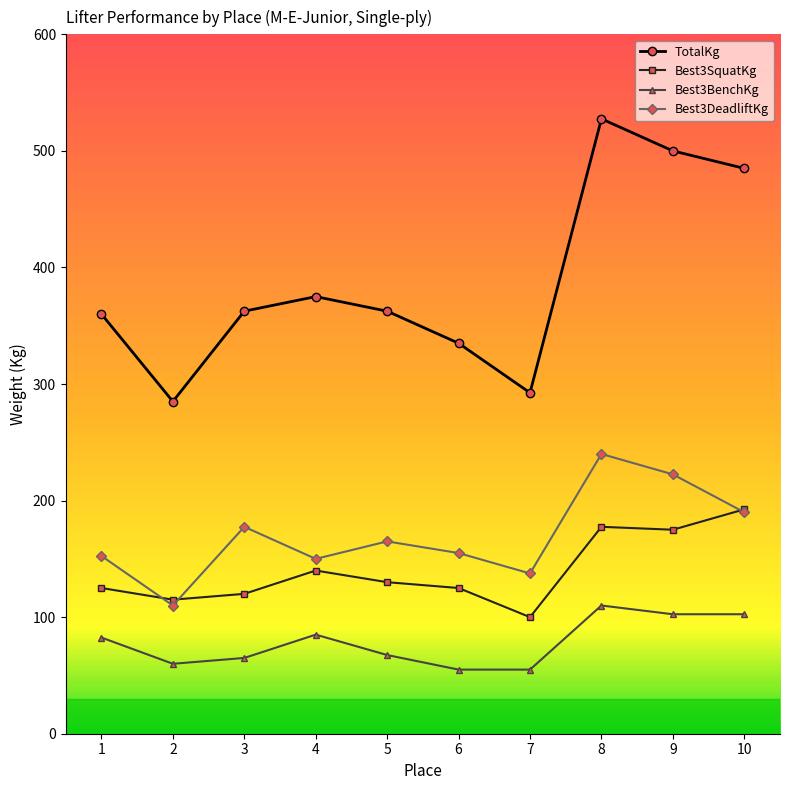

Does the chart display data point markers on the line(s)?

Yes